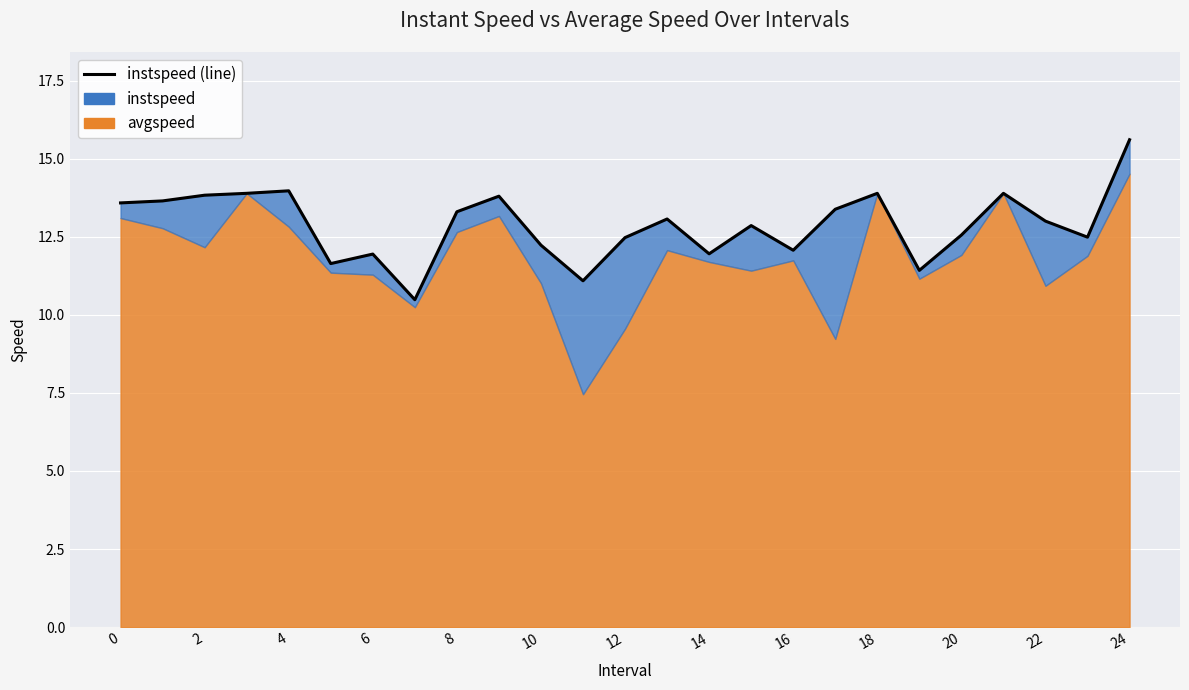

What is the difference between the values at 23 and 20?

0.1